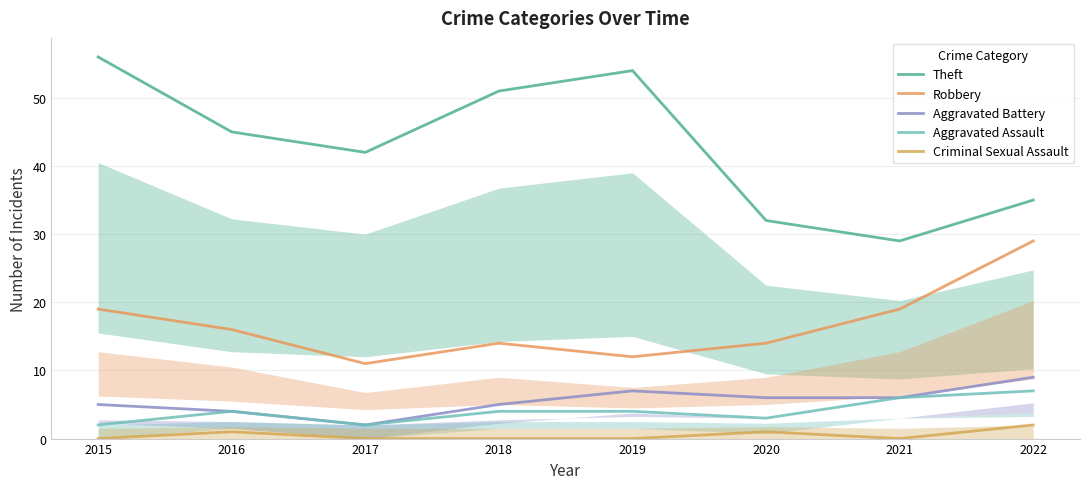

Which series has the largest range (max minus min)?

Theft